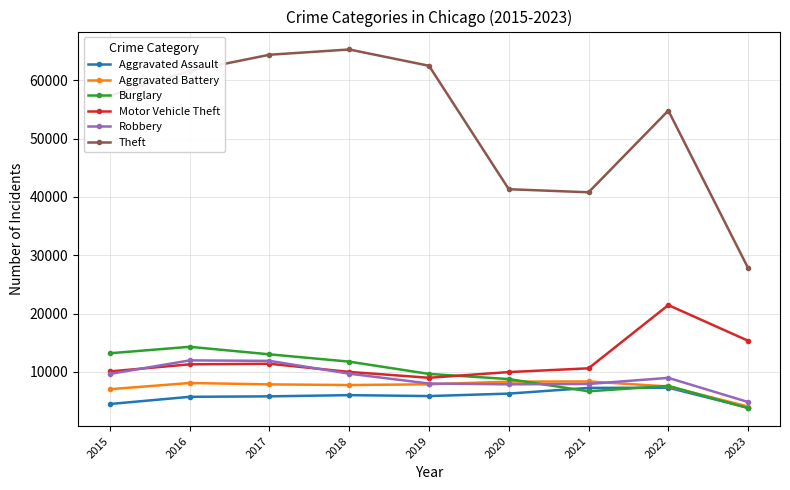

What is the sum of the Robbery values at 2019 and 2016?

19954